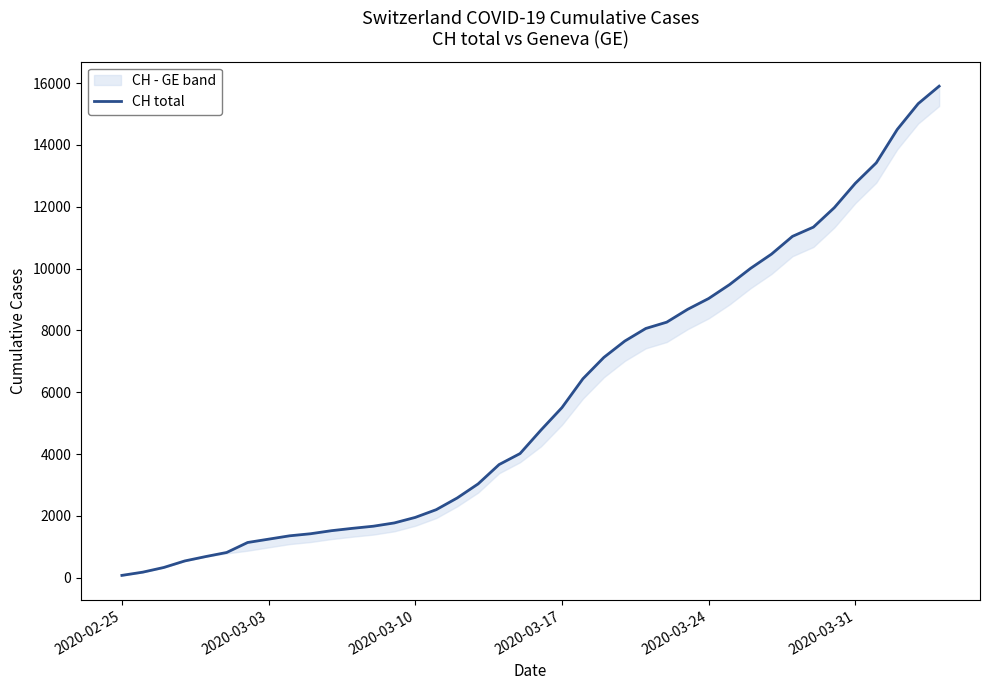

At which category does the chart reach its minimum across all series?

2020-02-25